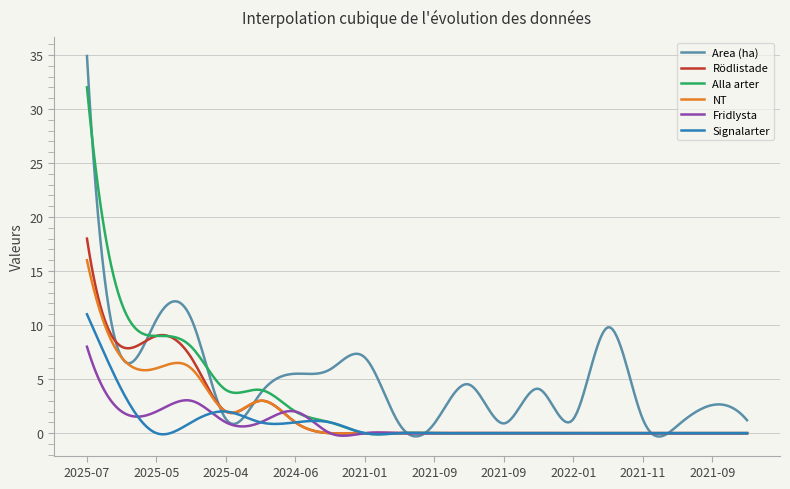

Which series has the widest spread of values?

Area (ha)